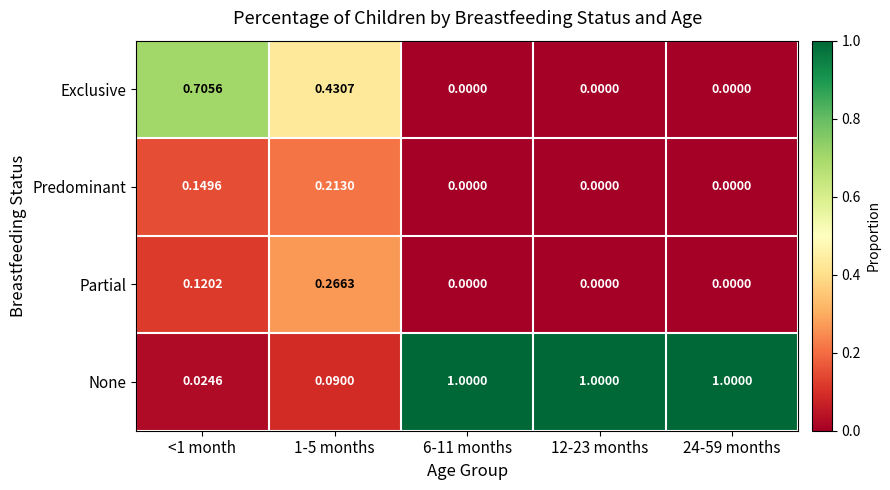

How many distinct data groups are displayed?

4